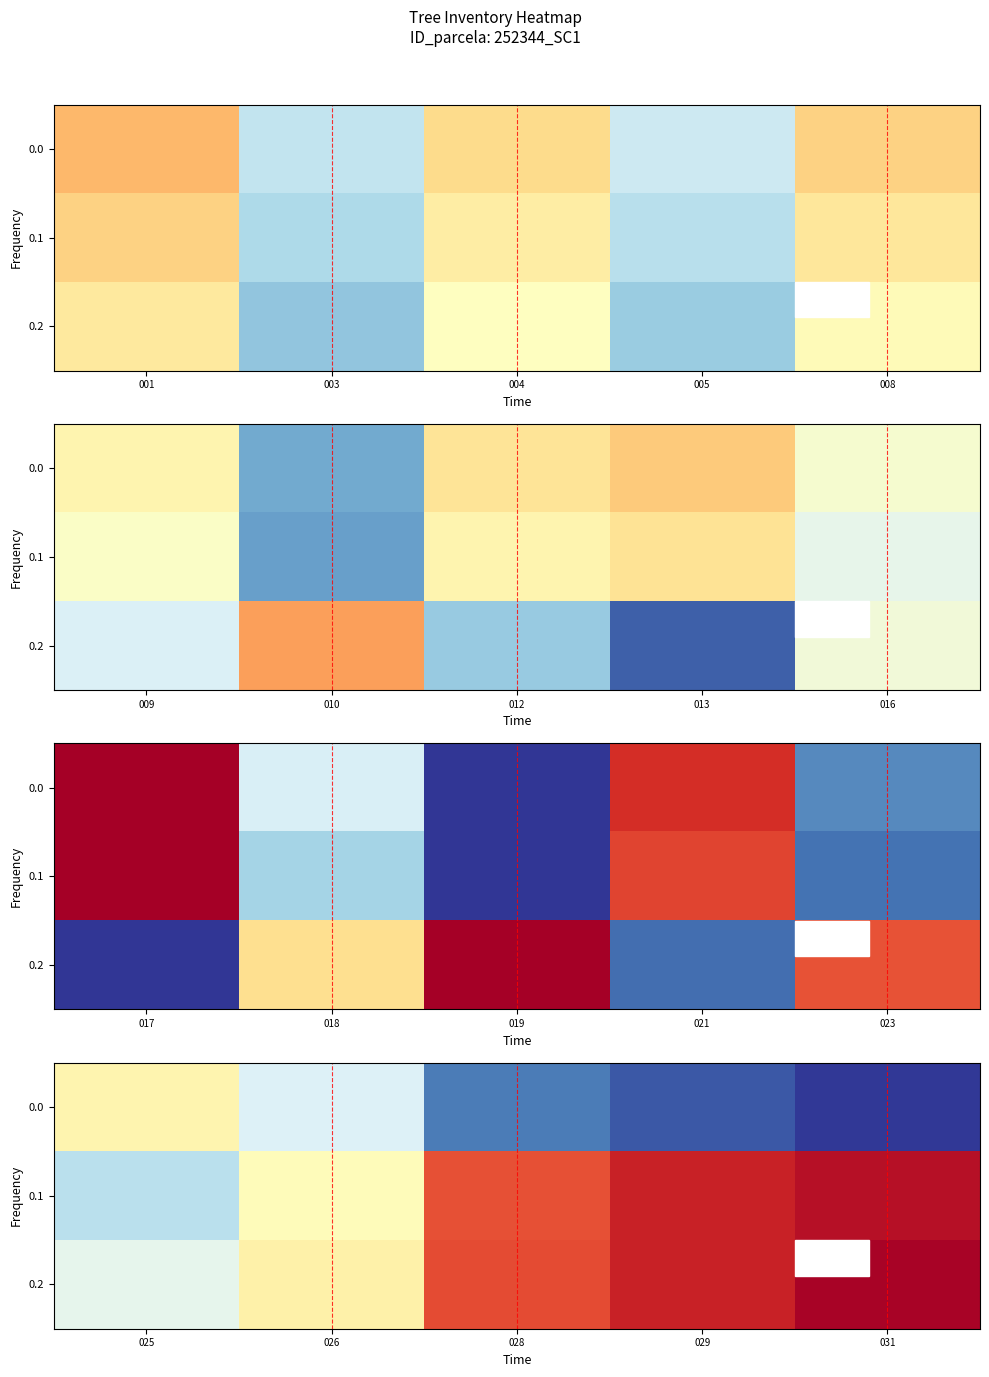

True or false: 0.2 has a value of 0.3 at 025.

False